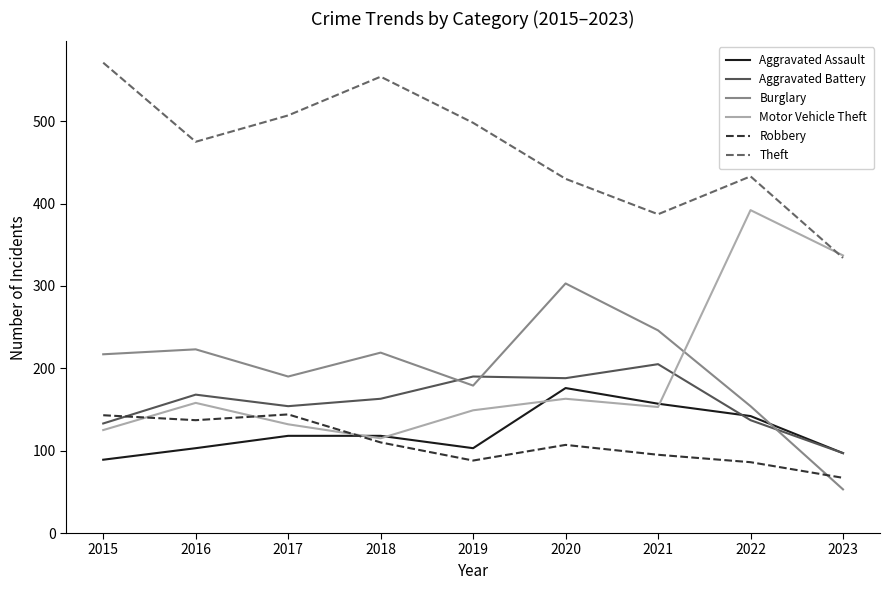

True or false: Motor Vehicle Theft has more than 2 interior local peaks.

True